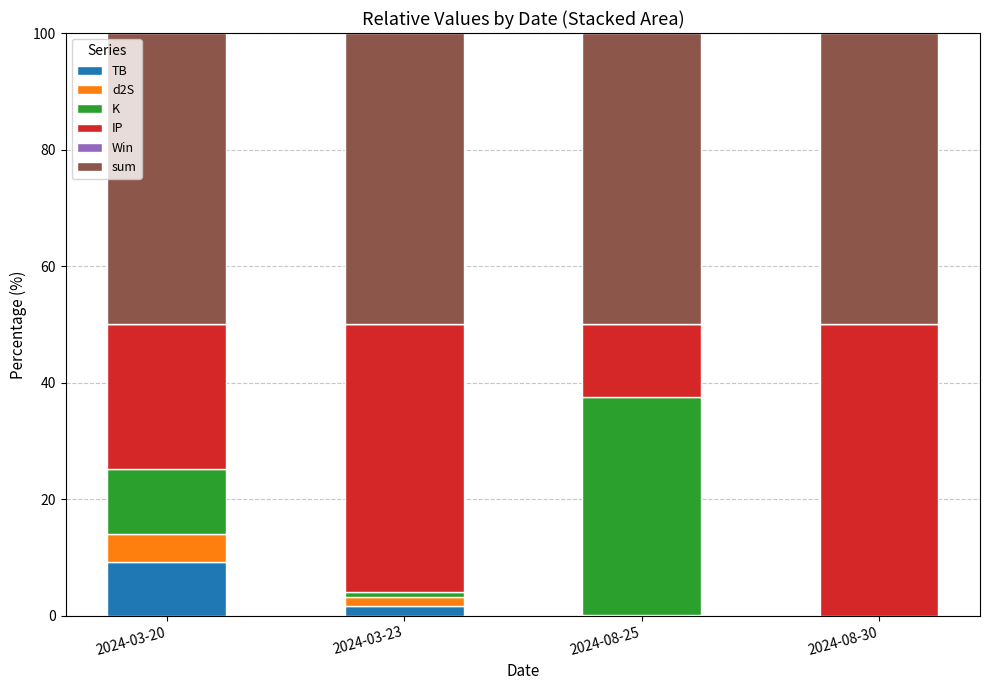

At which label does TB reach its peak?

2024-03-20